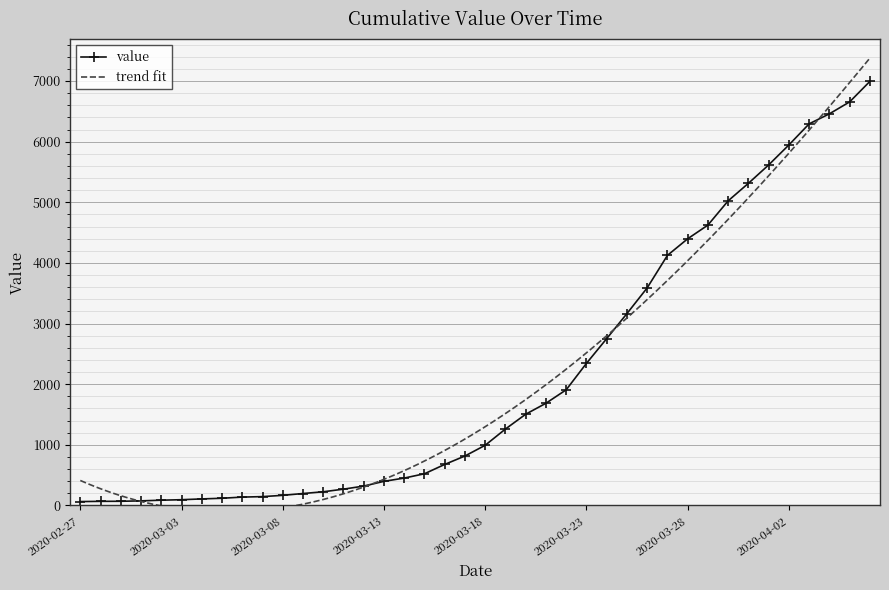

True or false: the data has more than 0 interior local peaks.

False